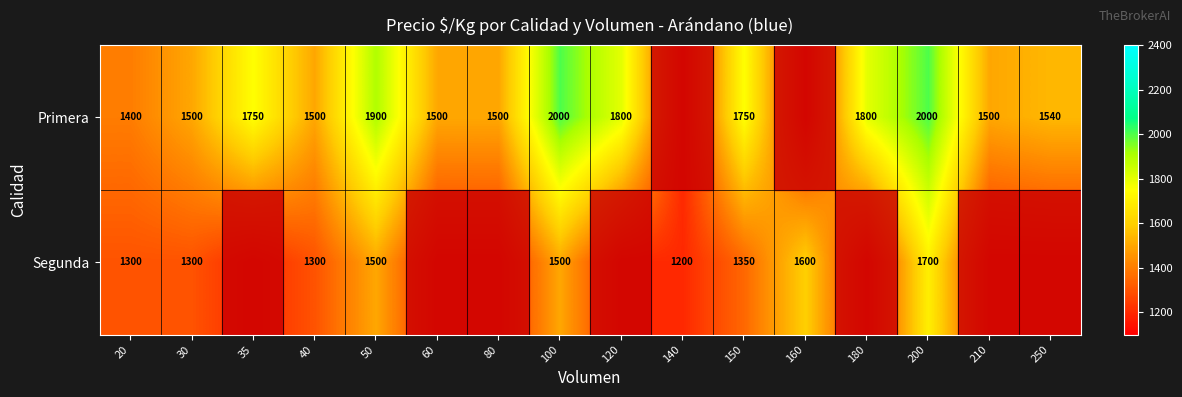

What is the smallest value displayed?

1200